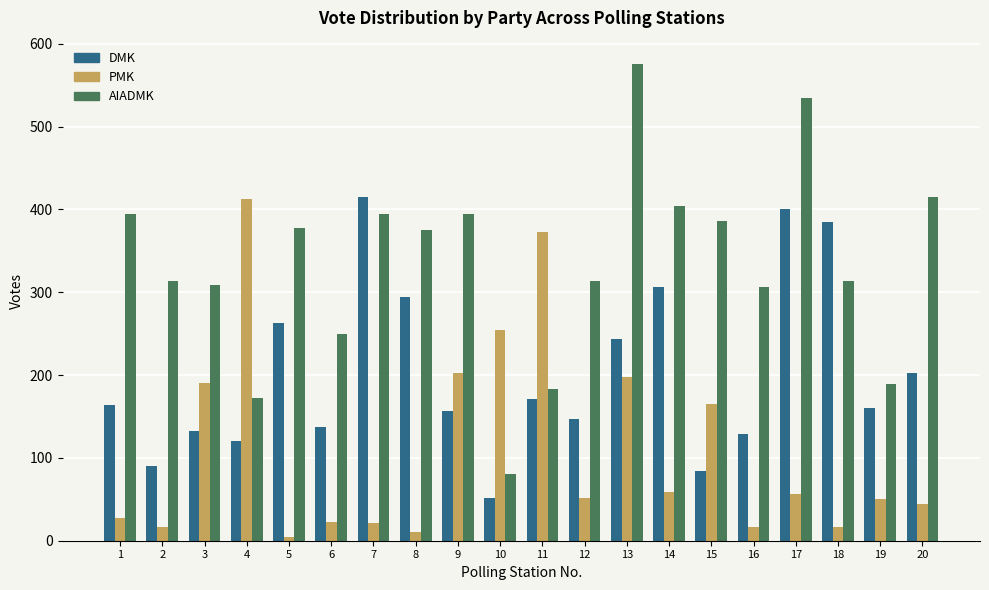

Is the value of PMK at 1 greater than the value of DMK at 6?

No